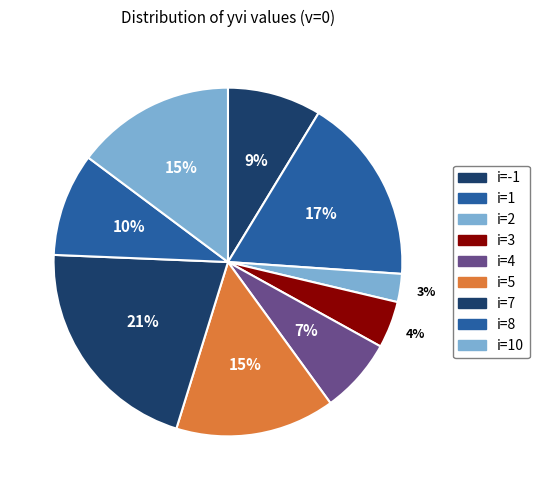

How many segments does this pie chart have?

9